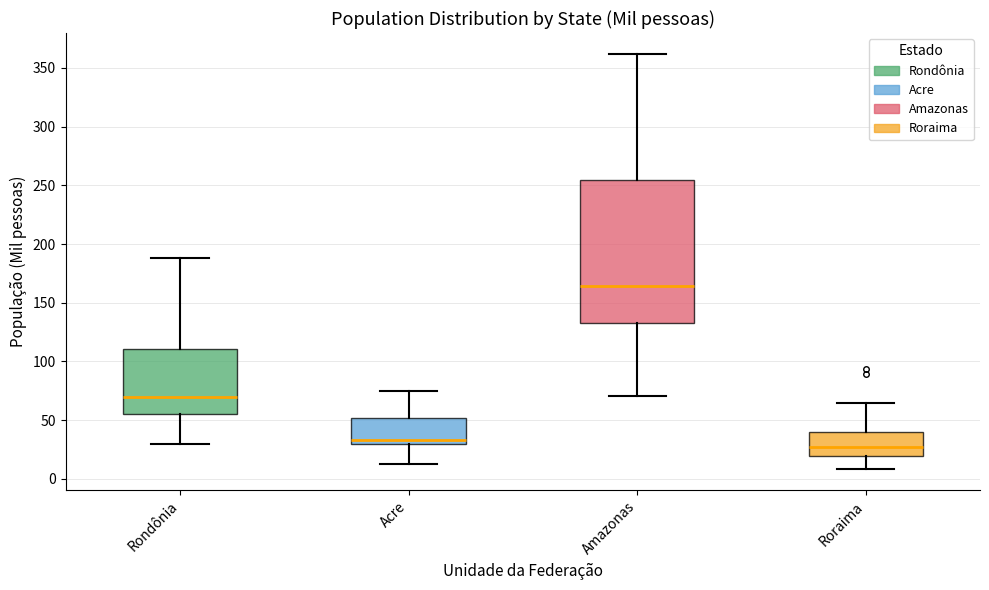

Comparing the boxes themselves (not the whiskers), which one is the tallest?

Amazonas